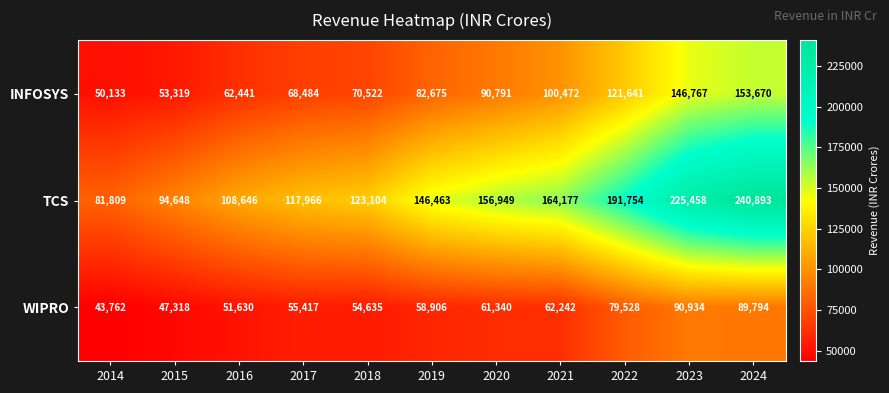

At which category does the chart reach its minimum across all series?

2014